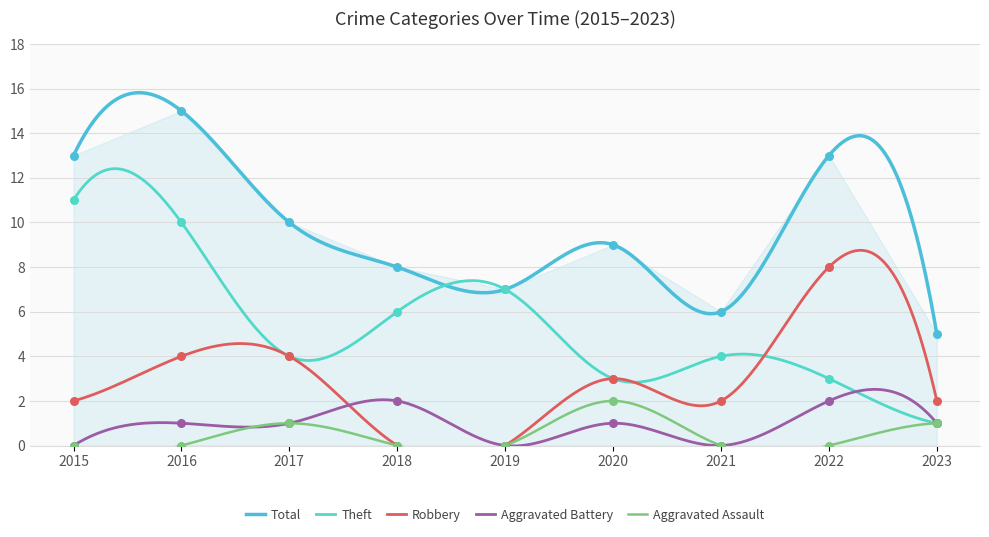

Is the value of Aggravated Battery at 2015 greater than the value of Theft at 2017?

No